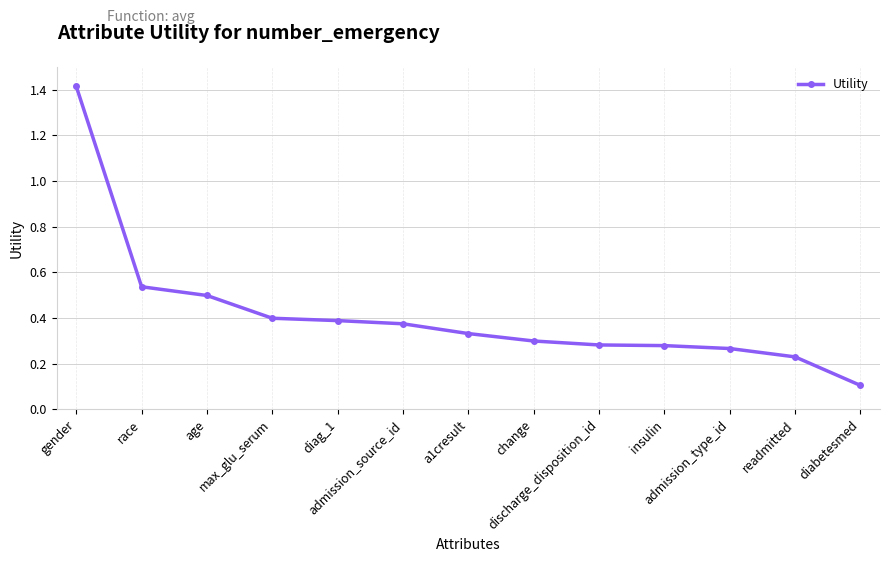

The chart shows a value of 0.3 at discharge_disposition_id. True or false?

True